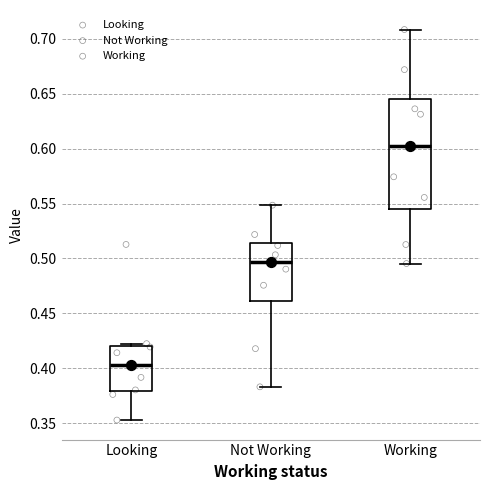

Which box has the lowest median line?

Looking